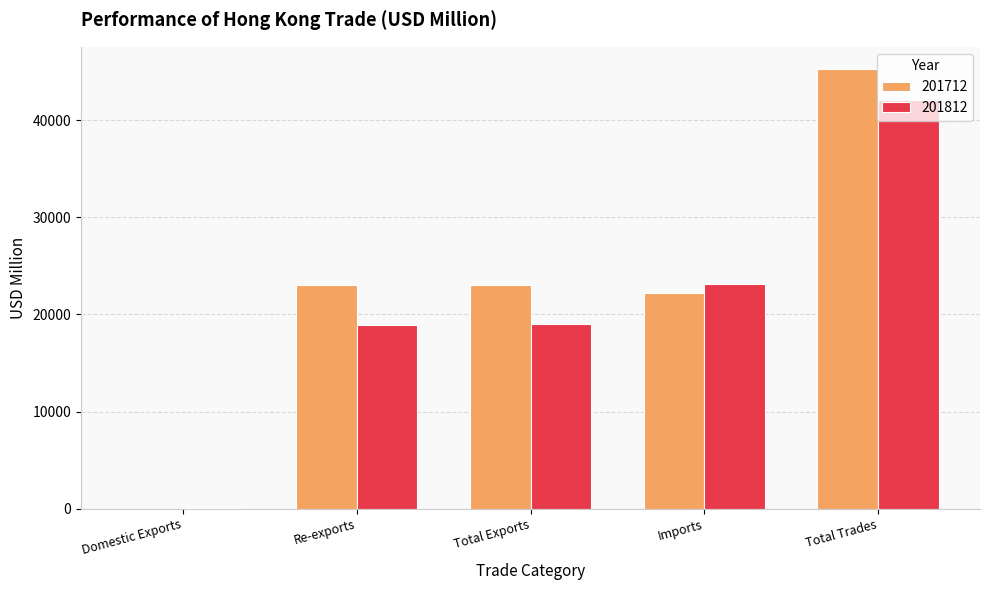

What value does the 201812 series have at Total Trades?

42064.5